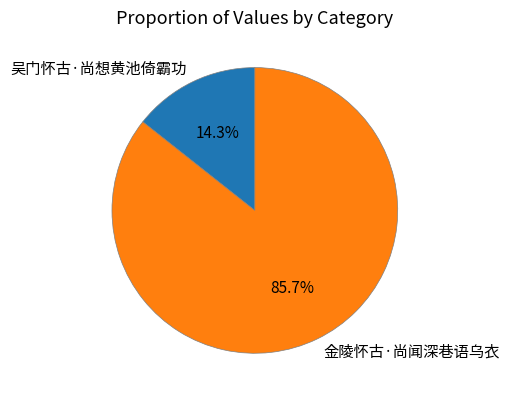

How many segments does this pie chart have?

2